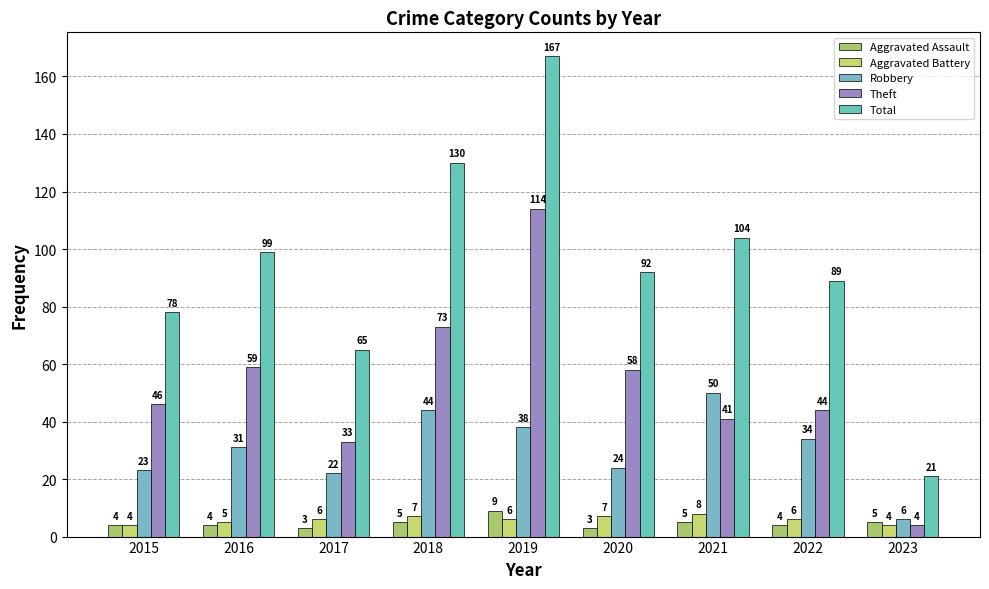

What are all the series names shown in the legend?

Aggravated Assault, Aggravated Battery, Robbery, Theft, Total